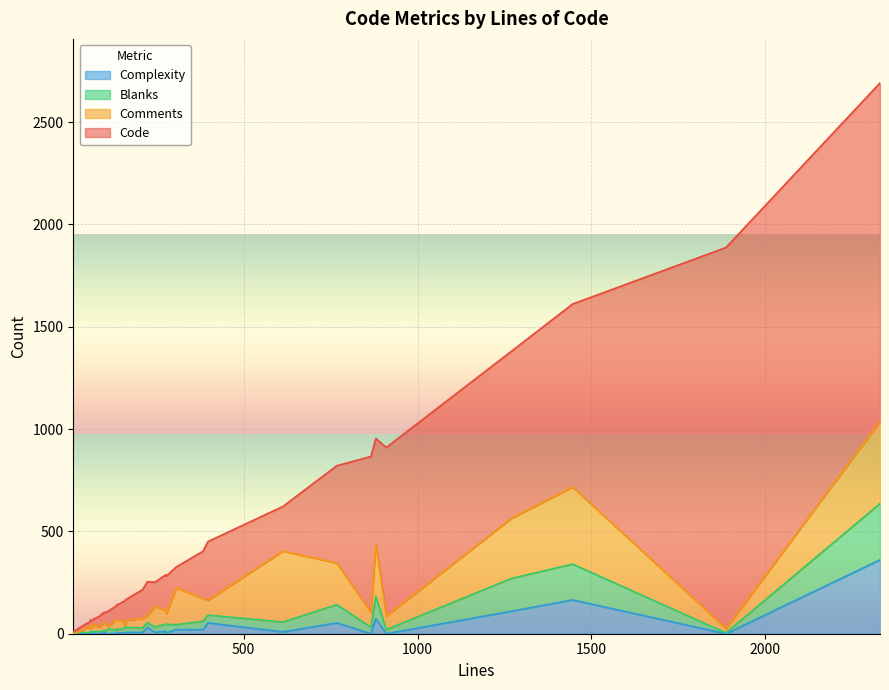

Is it true that Complexity equals 9 at 15?

True